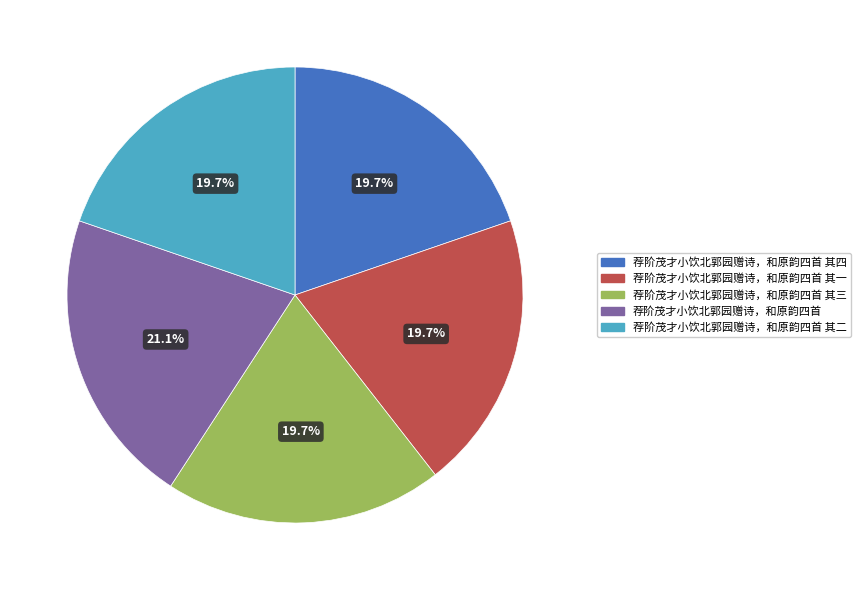

Is there a majority slice in this chart?

No